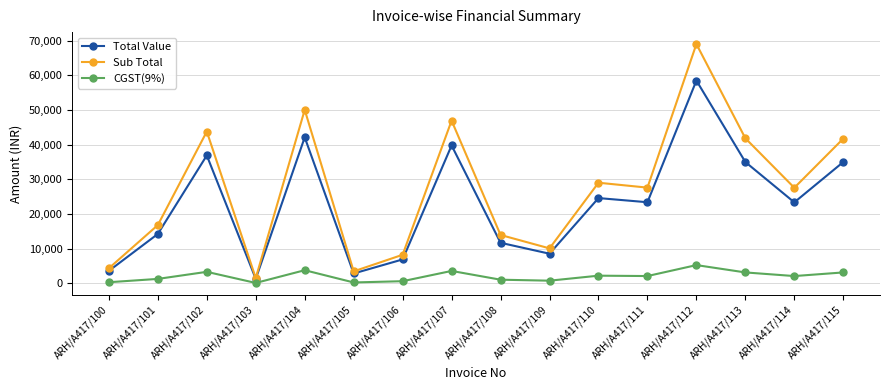

How many lines are shown in the chart?

3